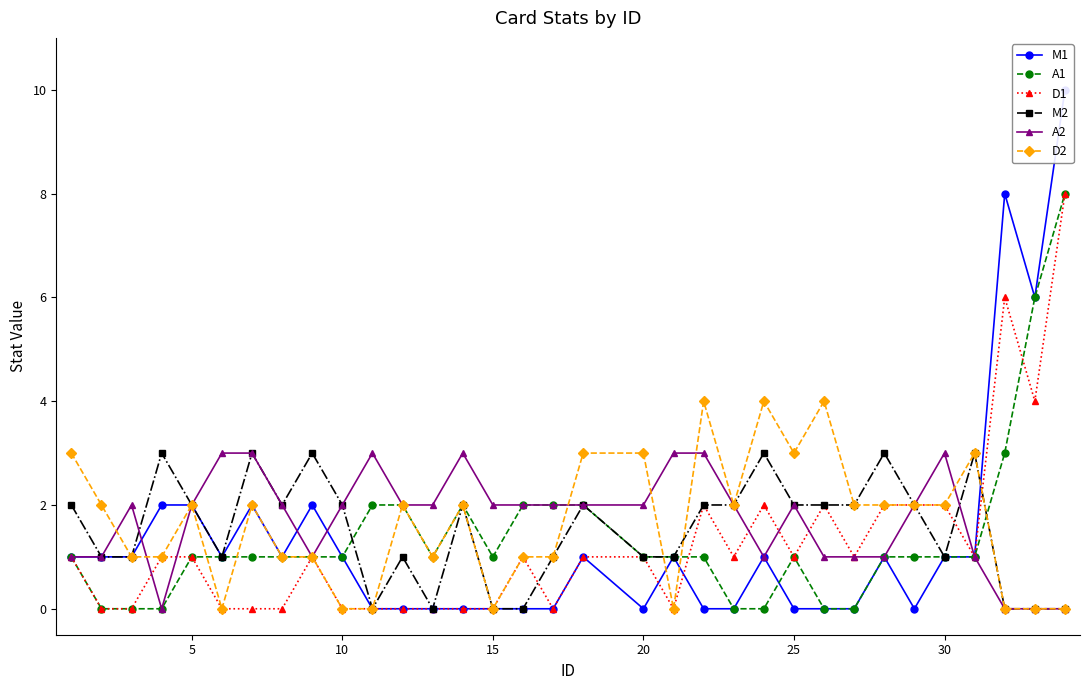

True or false: M2 has more than 1 points higher than both neighbors.

True